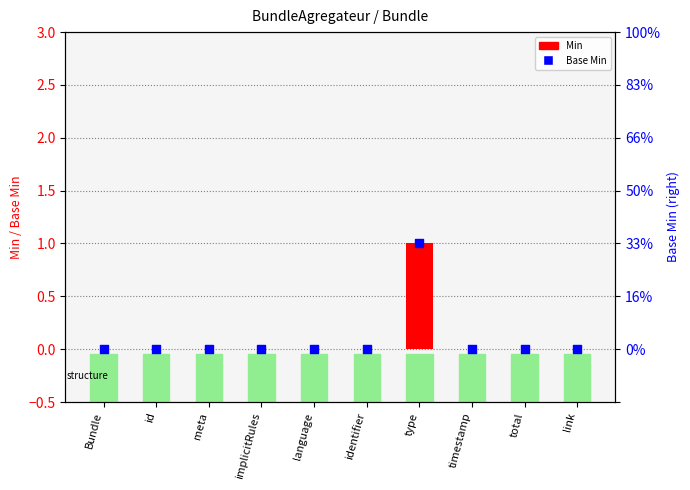

Which series has the largest Y range (max minus min)?

Min